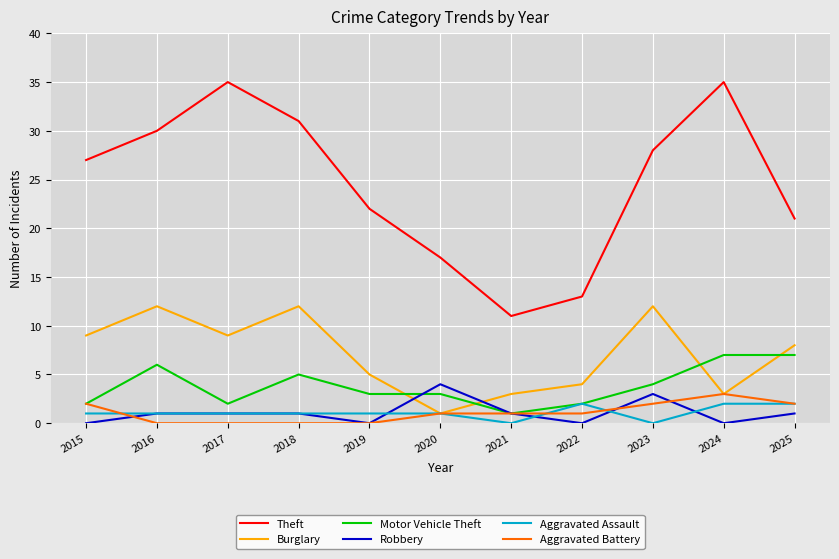

Which series has the largest range (max minus min)?

Theft